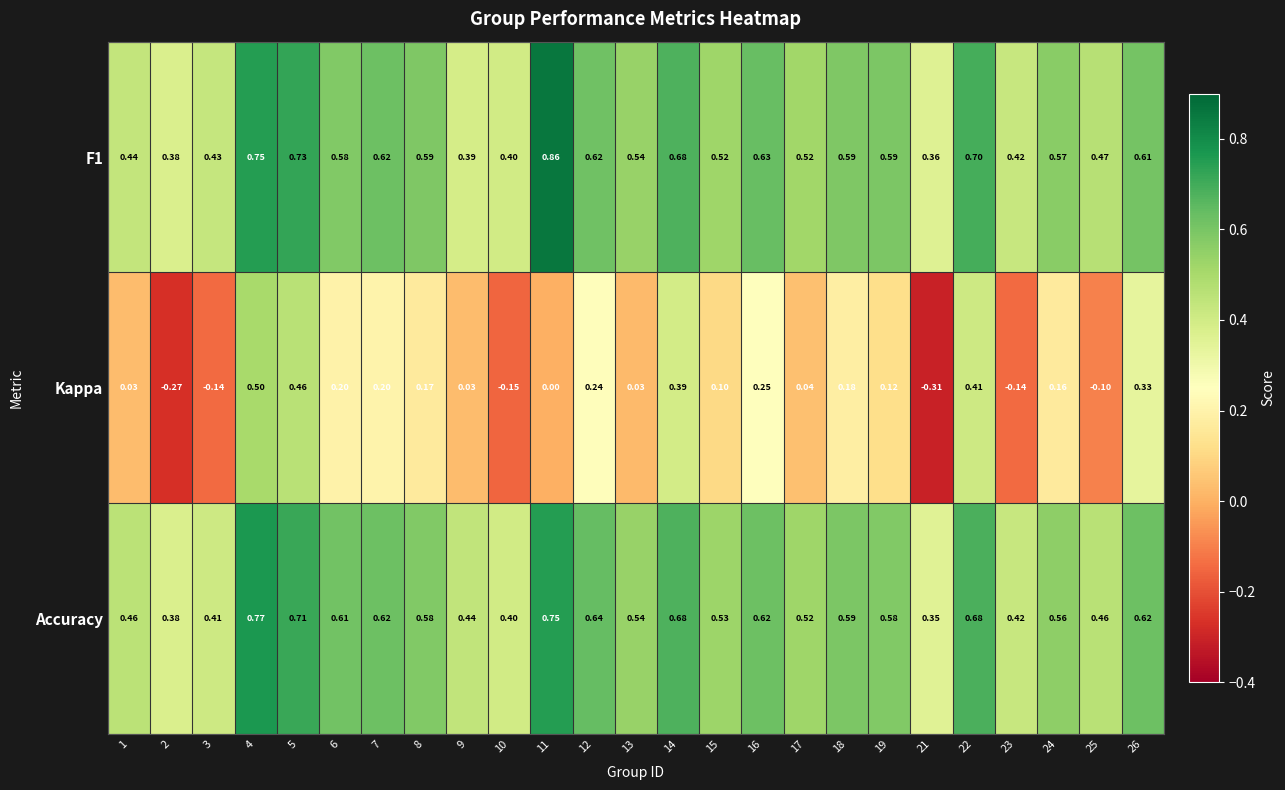

Rank the series by their maximum value, from lowest to highest.

Kappa, Accuracy, F1